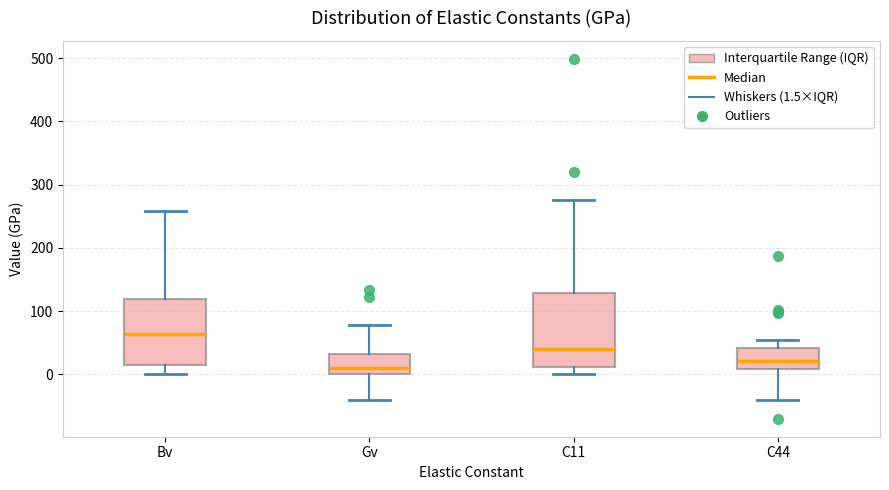

Comparing the boxes themselves (not the whiskers), which one is the tallest?

C11